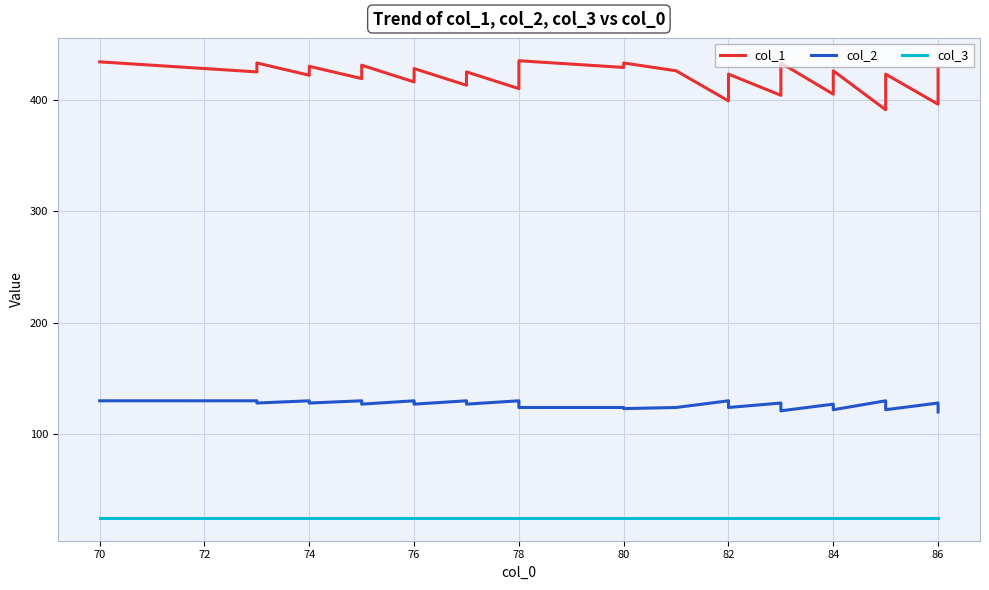

Rank the series at 82 from lowest to highest value.

col_3, col_2, col_1